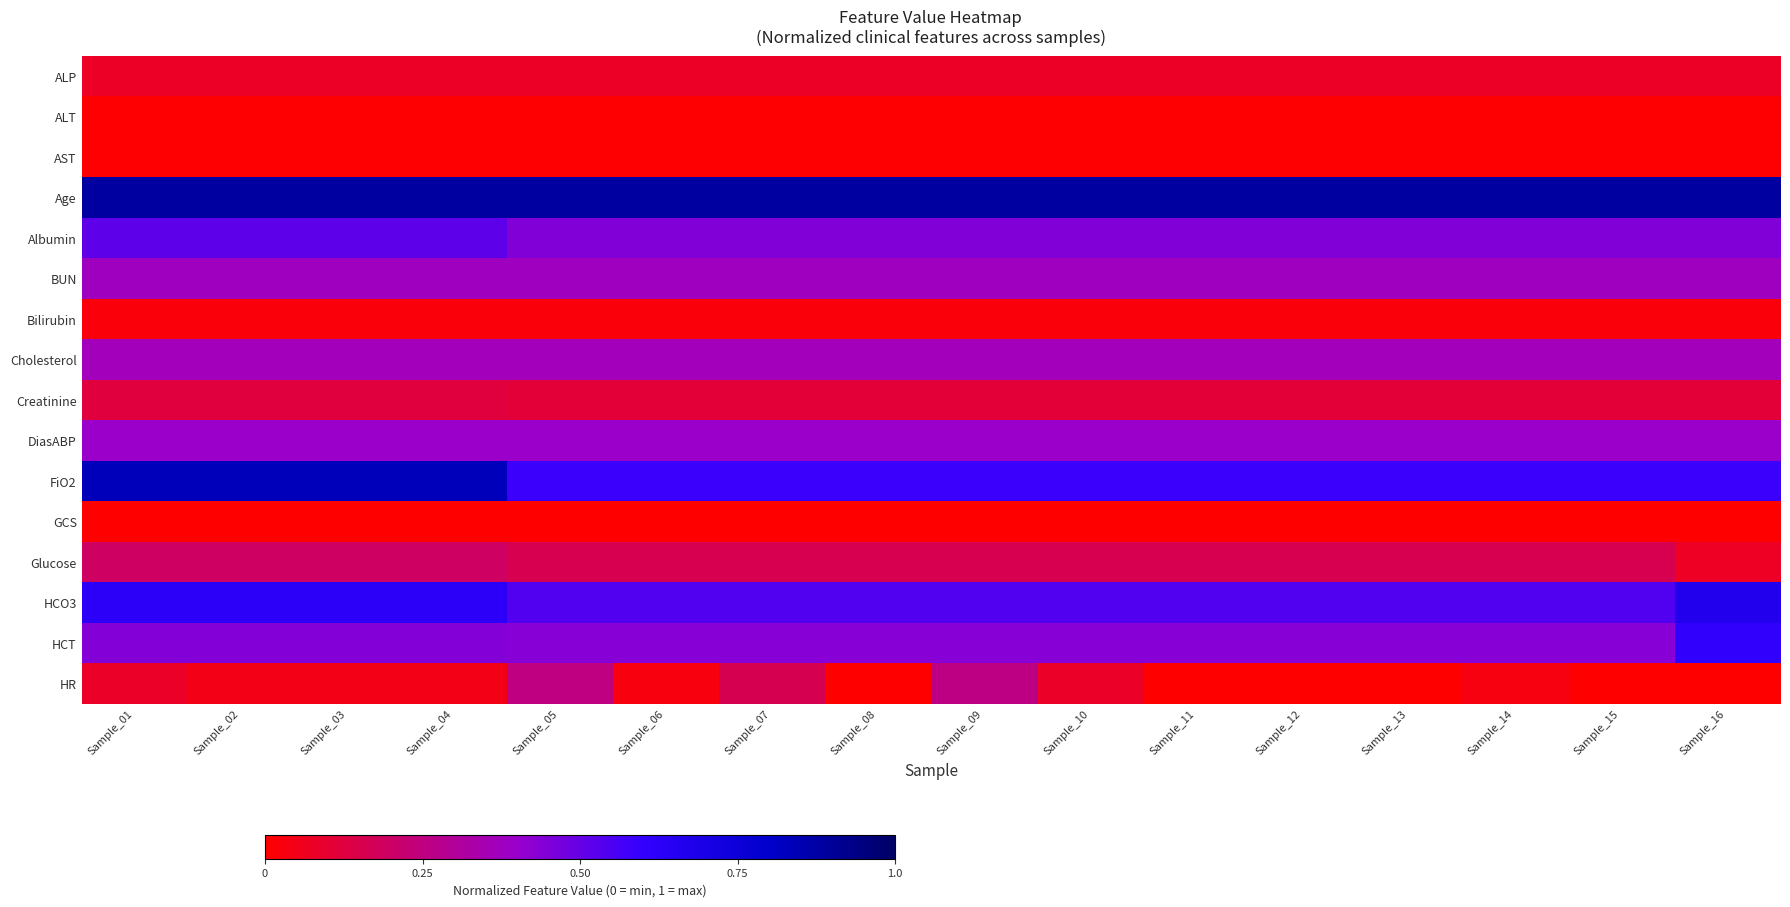

Rank the series by their maximum value, from highest to lowest.

Age, FiO2, HCO3, HCT, Albumin, DiasABP, BUN, Cholesterol, HR, Glucose, Creatinine, ALP, Bilirubin, AST, ALT, GCS